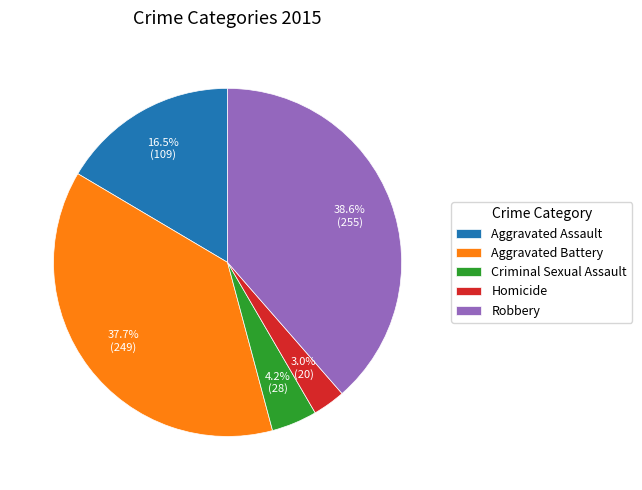

What percentage is the Aggravated Battery slice, to the nearest percent?

38%